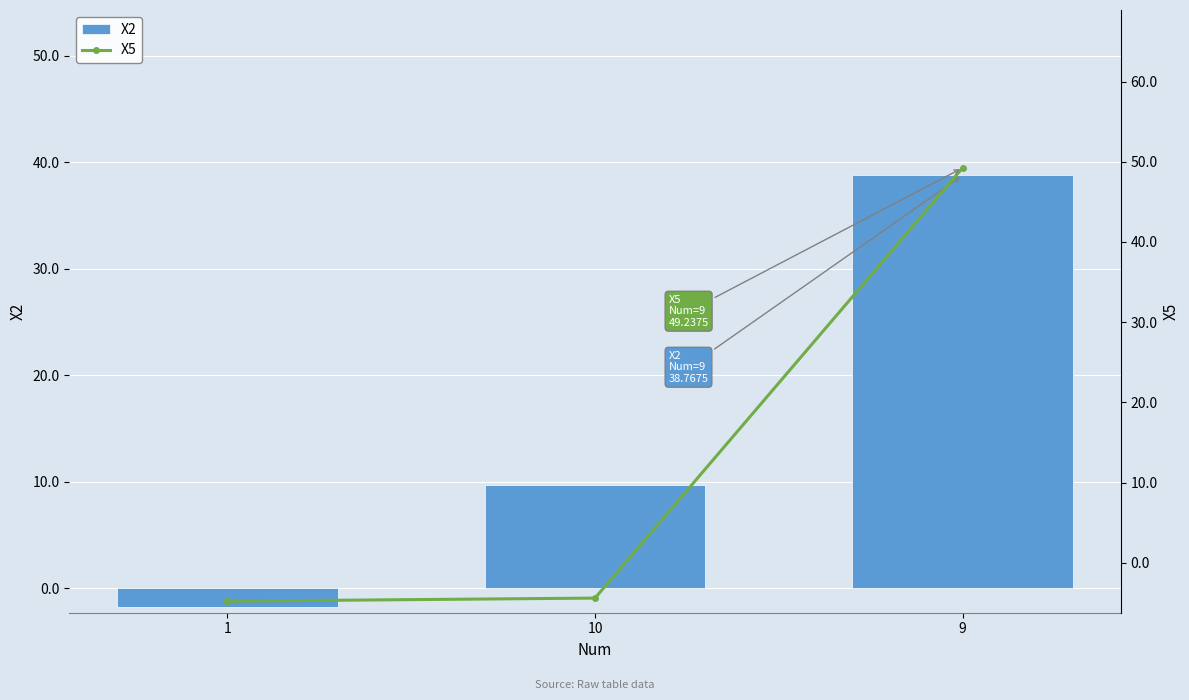

Between 10 and 1, which is larger?

10